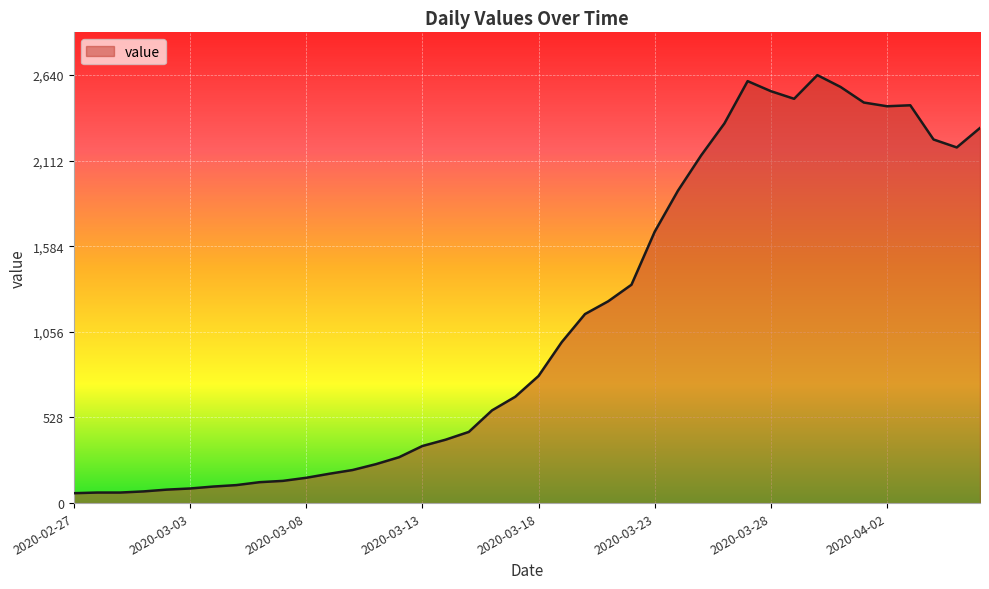

What is the difference between the second highest and second lowest values?

2538